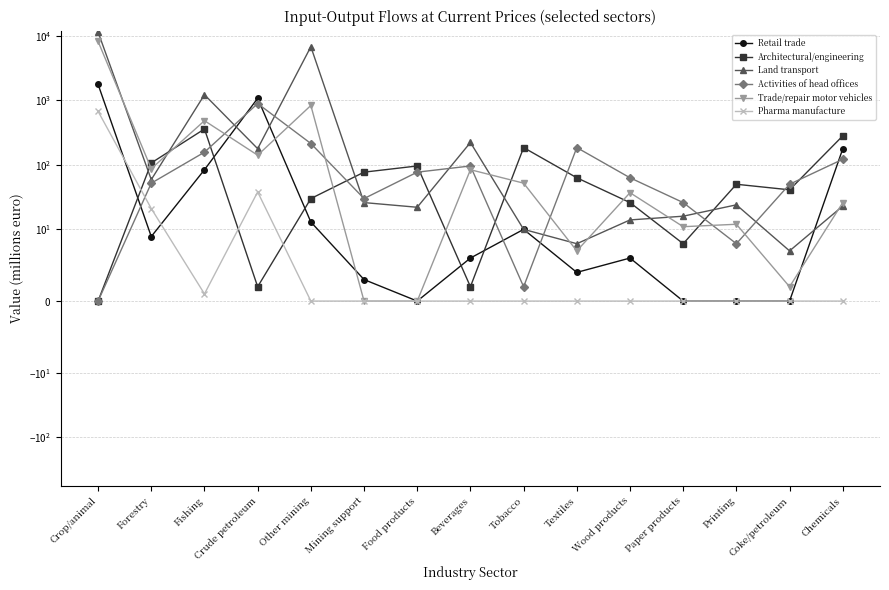

At which category is the sum across all series the highest?

Crop/animal